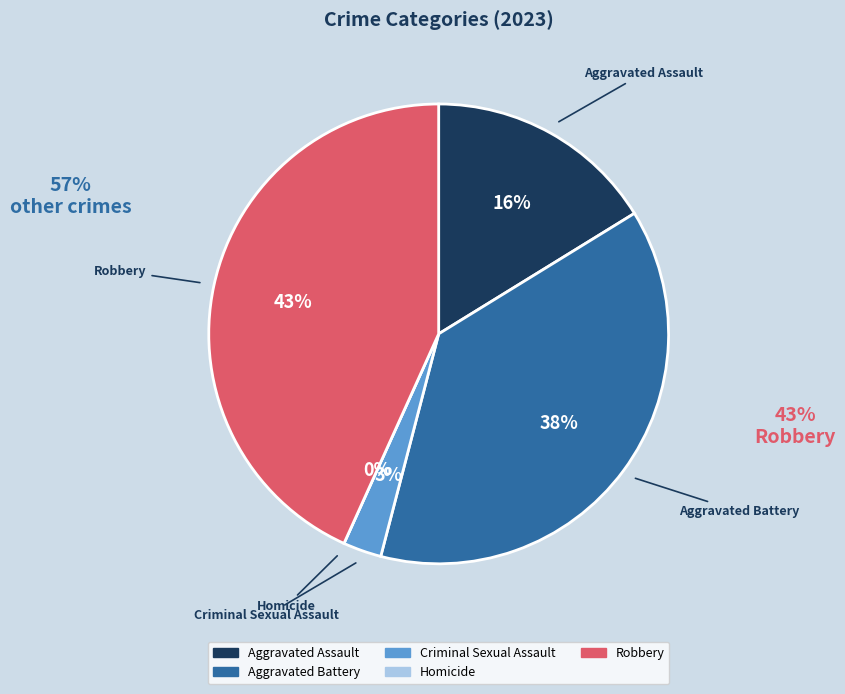

What is the total percentage of Criminal Sexual Assault and Aggravated Battery?

40.5%